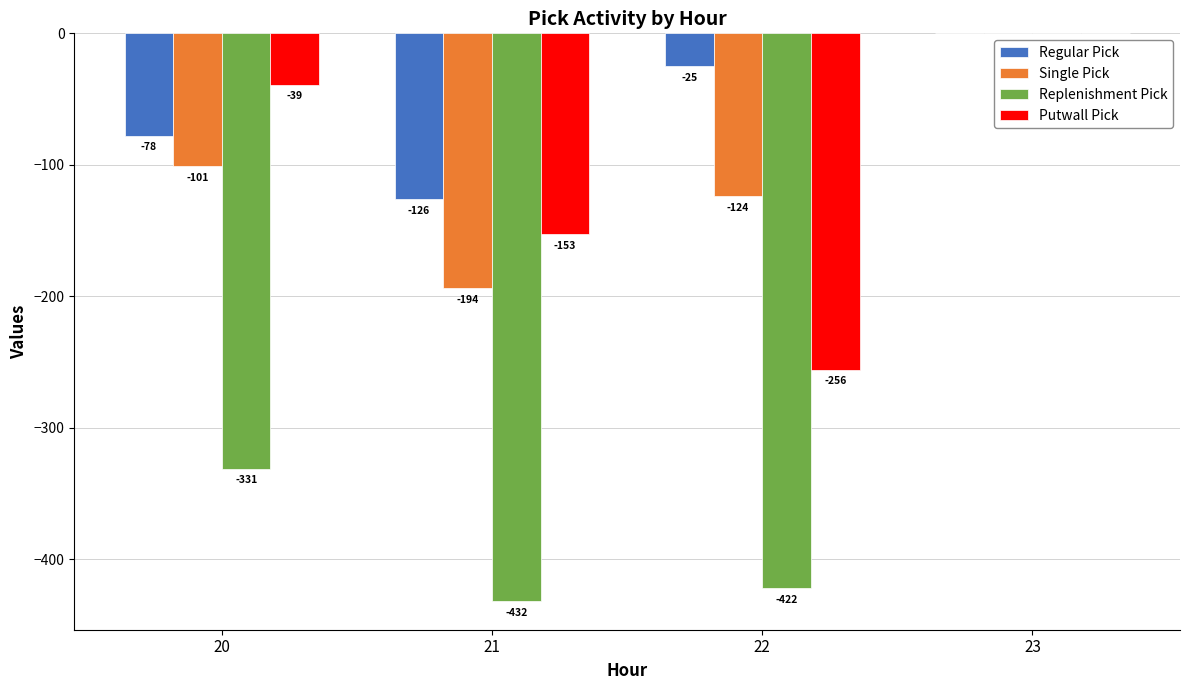

What is the approximate value of Replenishment Pick at 21, to the nearest 50?

-450